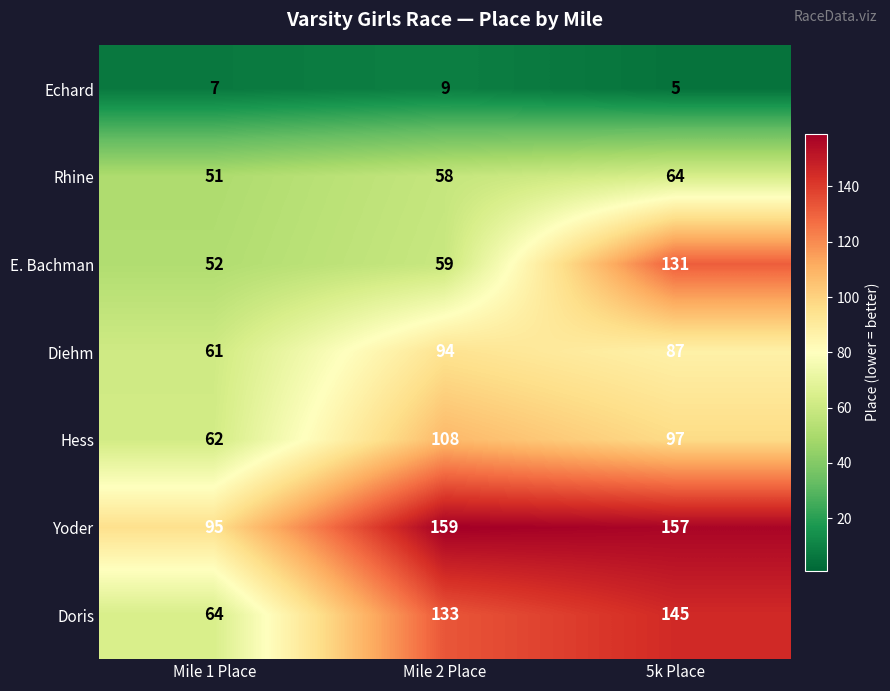

Reading right to left, transcribe all the data shown in this chart.

Echard: 5	9	7
Rhine: 64	58	51
E. Bachman: 131	59	52
Diehm: 87	94	61
Hess: 97	108	62
Yoder: 157	159	95
Doris: 145	133	64